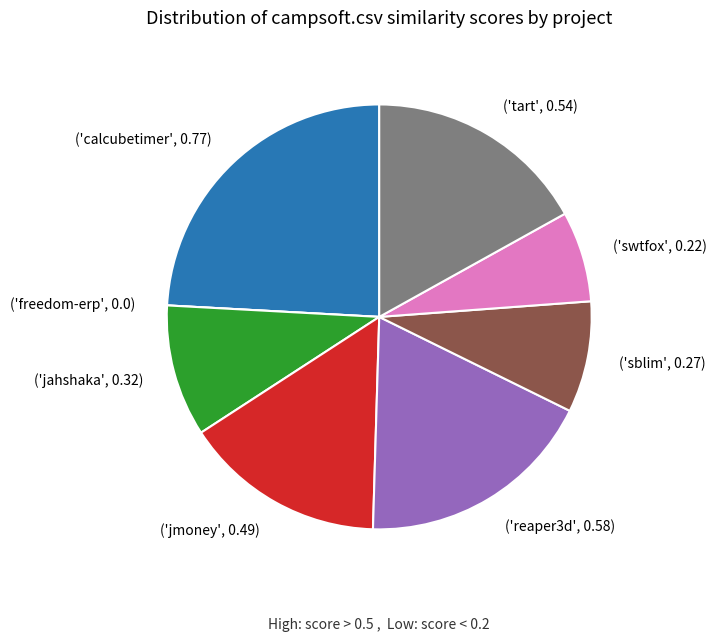

Does any single category account for the majority?

No